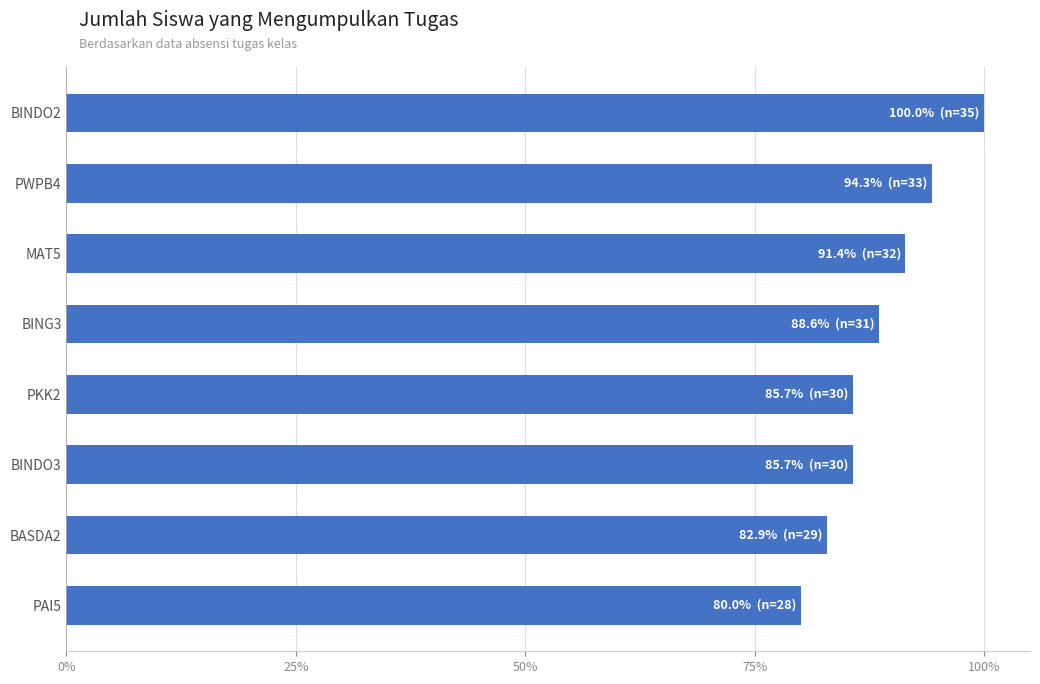

The chart shows a value of 55.4 at MAT5. True or false?

False